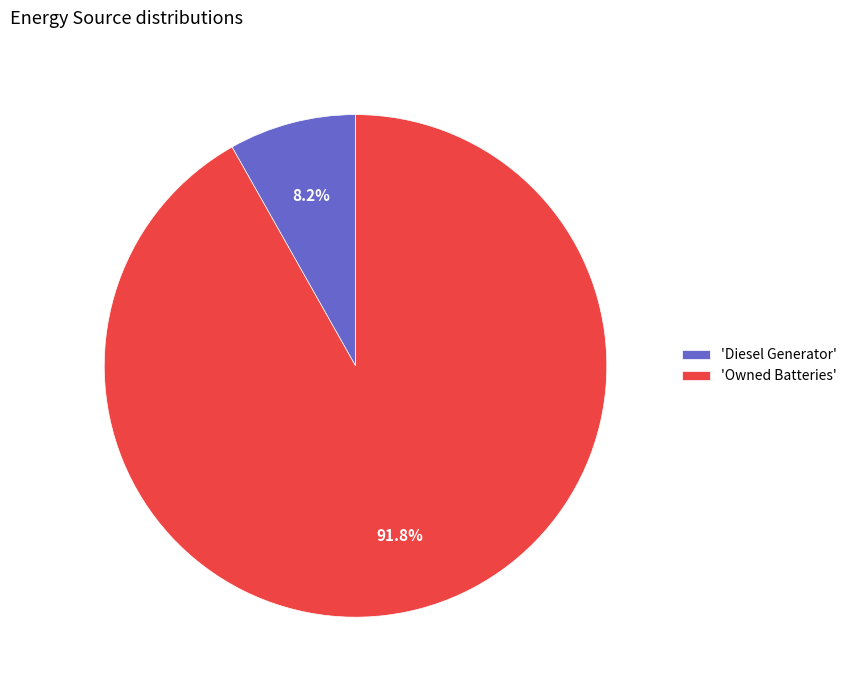

Rank the categories by value from lowest to highest.

'Diesel Generator', 'Owned Batteries'